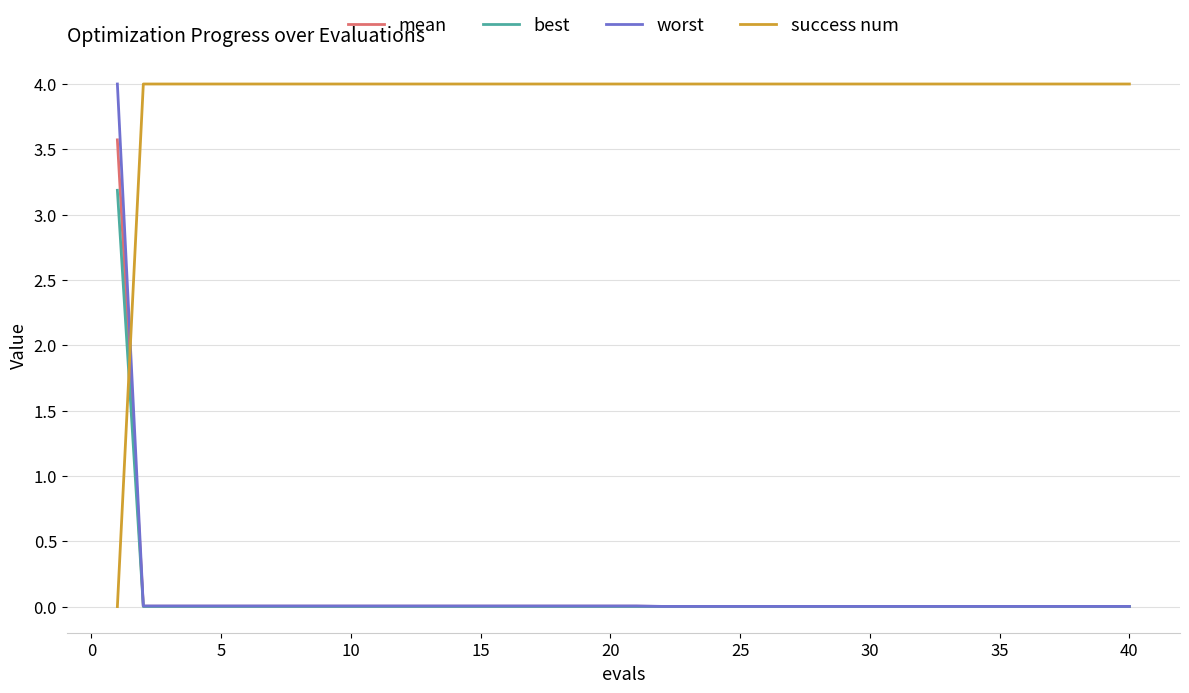

What is the maximum value shown in the chart?

4.0